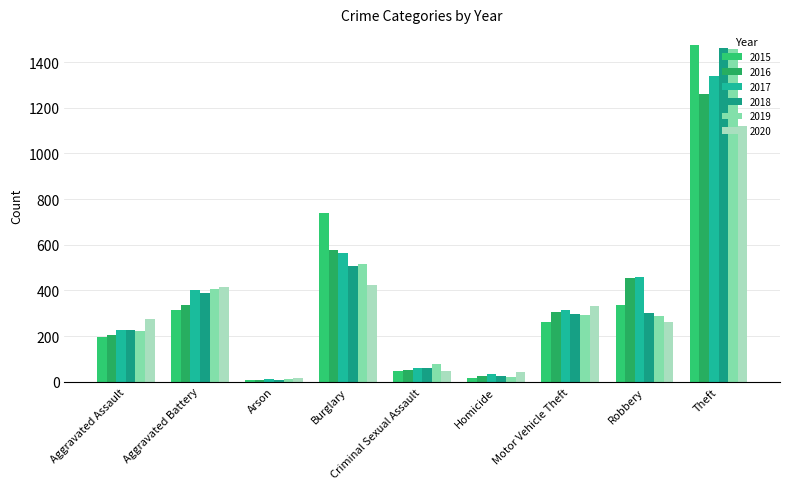

At how many categories does at least one series exceed 1271?

1